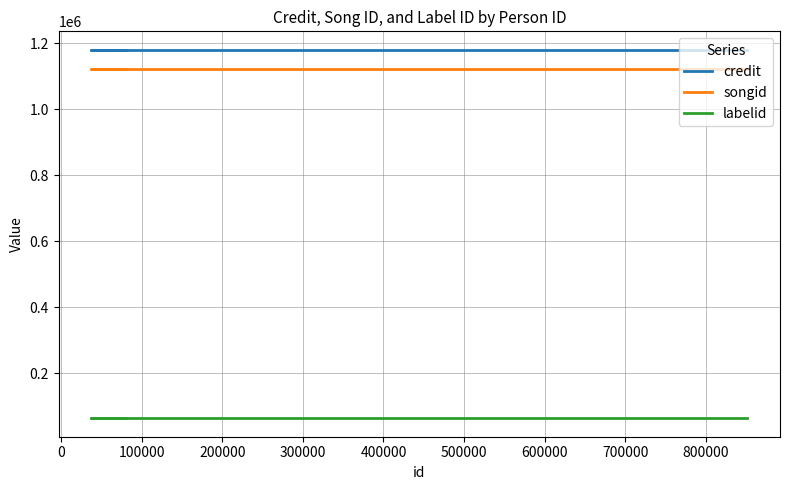

What is the lowest value of the songid series?

1121146